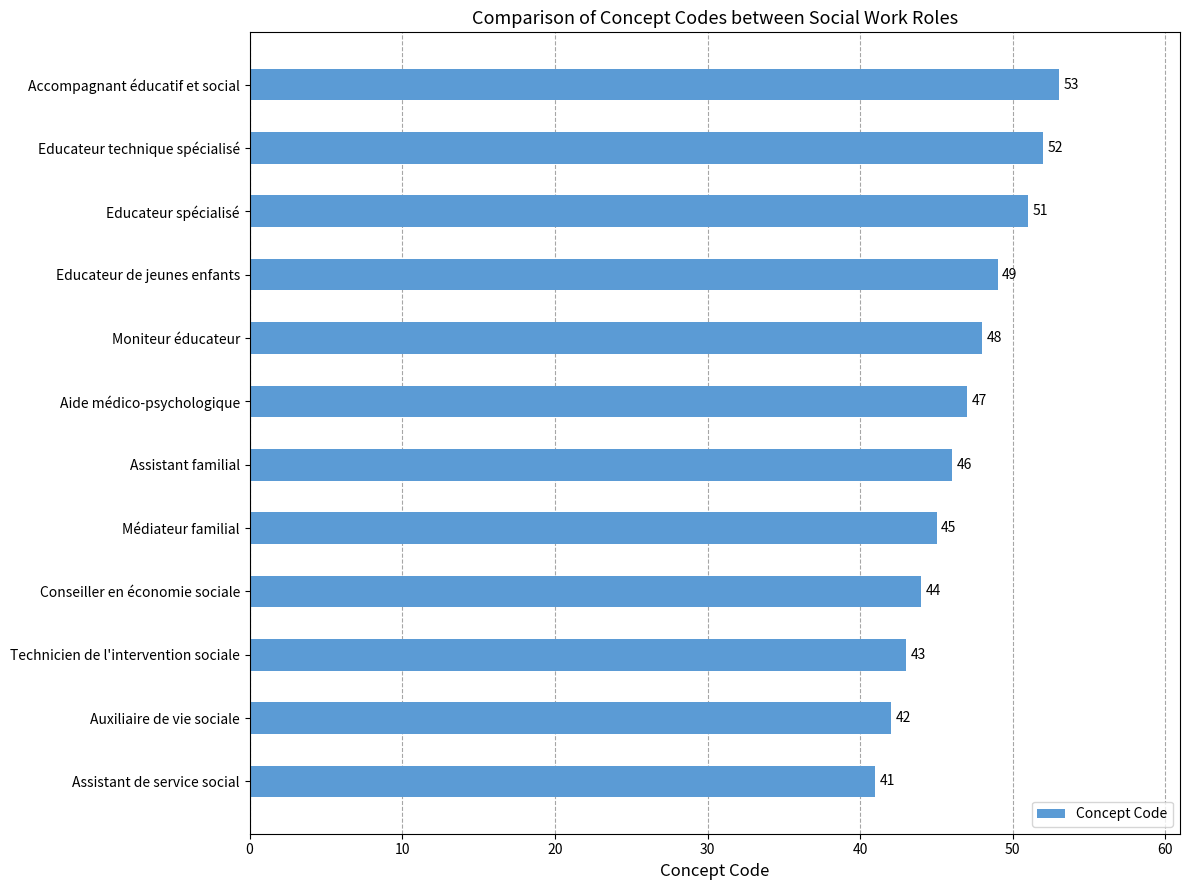

Reading bottom to top, extract all data points from this chart.

41	42	43	44	45	46	47	48	49	51	52	53